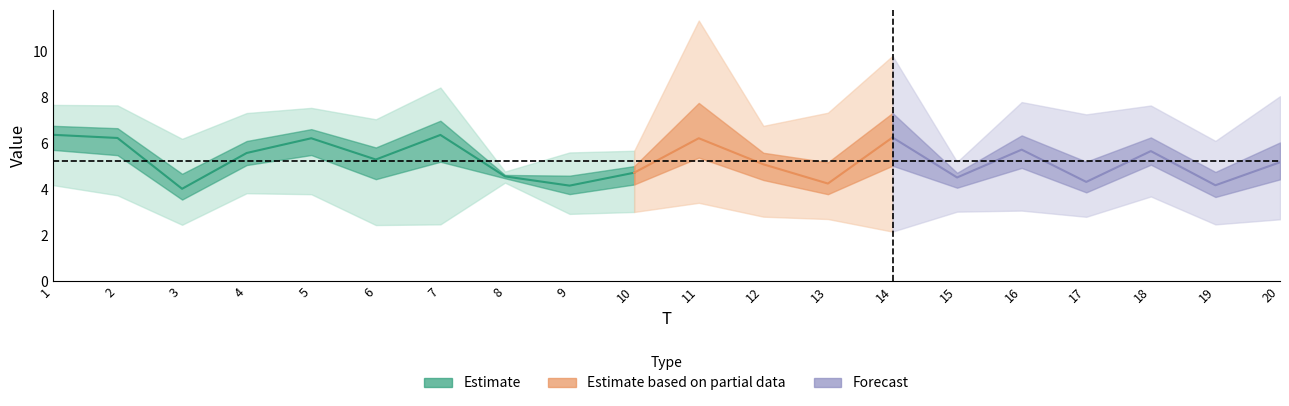

Between 19 and 9, which is larger?

19